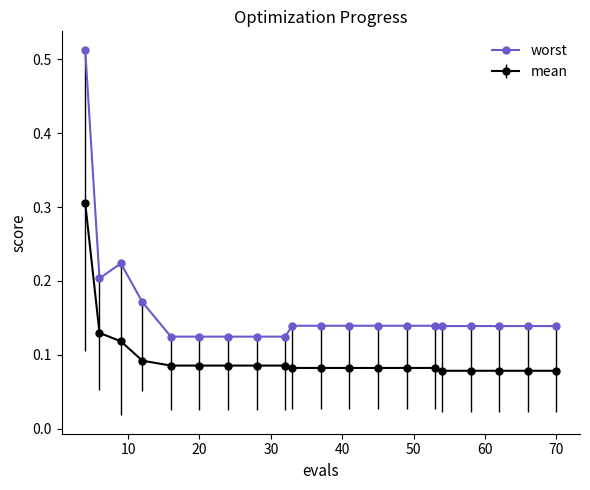

Which series has the largest range (max minus min)?

worst